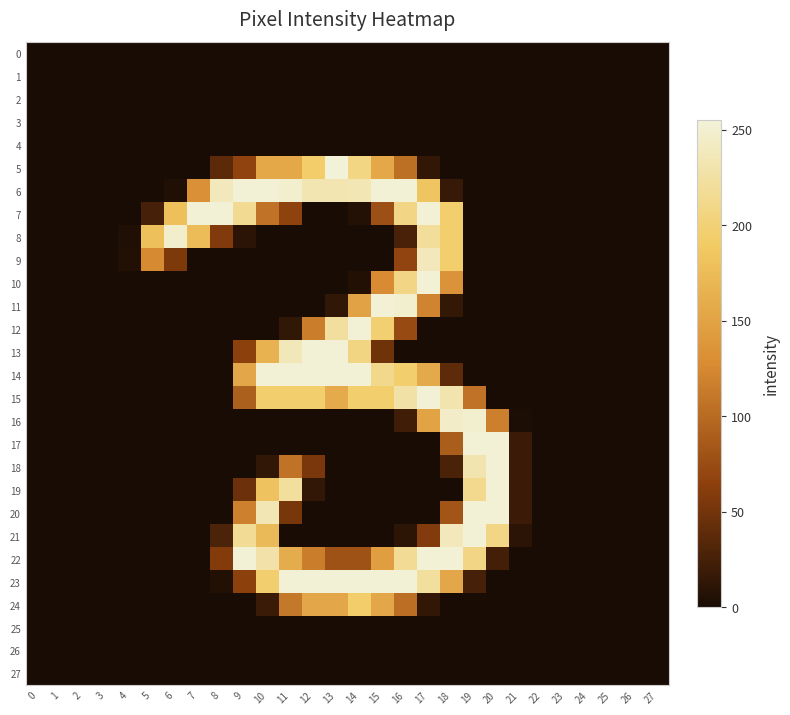

Reading right to left, transcribe all the data shown in this chart.

0: 27=0	26=0	25=0	24=0	23=0	22=0	21=0	20=0	19=0	18=0	17=0	16=0	15=0	14=0	13=0	12=0	11=0	10=0	9=0	8=0	7=0	6=0	5=0	4=0	3=0	2=0	1=0	0=0
1: 27=0	26=0	25=0	24=0	23=0	22=0	21=0	20=0	19=0	18=0	17=0	16=0	15=0	14=0	13=0	12=0	11=0	10=0	9=0	8=0	7=0	6=0	5=0	4=0	3=0	2=0	1=0	0=0
2: 27=0	26=0	25=0	24=0	23=0	22=0	21=0	20=0	19=0	18=0	17=0	16=0	15=0	14=0	13=0	12=0	11=0	10=0	9=0	8=0	7=0	6=0	5=0	4=0	3=0	2=0	1=0	0=0
3: 27=0	26=0	25=0	24=0	23=0	22=0	21=0	20=0	19=0	18=0	17=0	16=0	15=0	14=0	13=0	12=0	11=0	10=0	9=0	8=0	7=0	6=0	5=0	4=0	3=0	2=0	1=0	0=0
4: 27=0	26=0	25=0	24=0	23=0	22=0	21=0	20=0	19=0	18=0	17=0	16=0	15=0	14=0	13=0	12=0	11=0	10=0	9=0	8=0	7=0	6=0	5=0	4=0	3=0	2=0	1=0	0=0
5: 27=0	26=0	25=0	24=0	23=0	22=0	21=0	20=0	19=0	18=0	17=14	16=104	15=156	14=208	13=255	12=194	11=156	10=156	9=67	8=37	7=0	6=0	5=0	4=0	3=0	2=0	1=0	0=0
6: 27=0	26=0	25=0	24=0	23=0	22=0	21=0	20=0	19=0	18=16	17=185	16=253	15=253	14=235	13=234	12=233	11=250	10=253	9=253	8=239	7=132	6=4	5=0	4=0	3=0	2=0	1=0	0=0
7: 27=0	26=0	25=0	24=0	23=0	22=0	21=0	20=0	19=0	18=195	17=253	16=209	15=78	14=6	13=0	12=0	11=66	10=107	9=216	8=254	7=253	6=180	5=25	4=0	3=0	2=0	1=0	0=0
8: 27=0	26=0	25=0	24=0	23=0	22=0	21=0	20=0	19=0	18=195	17=221	16=26	15=0	14=0	13=0	12=0	11=0	10=0	9=10	8=57	7=176	6=247	5=180	4=4	3=0	2=0	1=0	0=0
9: 27=0	26=0	25=0	24=0	23=0	22=0	21=0	20=0	19=0	18=195	17=239	16=68	15=0	14=0	13=0	12=0	11=0	10=0	9=0	8=0	7=0	6=56	5=126	4=5	3=0	2=0	1=0	0=0
10: 27=0	26=0	25=0	24=0	23=0	22=0	21=0	20=0	19=0	18=135	17=254	16=209	15=127	14=5	13=0	12=0	11=0	10=0	9=0	8=0	7=0	6=0	5=0	4=0	3=0	2=0	1=0	0=0
11: 27=0	26=0	25=0	24=0	23=0	22=0	21=0	20=0	19=0	18=15	17=121	16=250	15=253	14=150	13=13	12=0	11=0	10=0	9=0	8=0	7=0	6=0	5=0	4=0	3=0	2=0	1=0	0=0
12: 27=0	26=0	25=0	24=0	23=0	22=0	21=0	20=0	19=0	18=0	17=0	16=73	15=198	14=253	13=224	12=116	11=13	10=0	9=0	8=0	7=0	6=0	5=0	4=0	3=0	2=0	1=0	0=0
13: 27=0	26=0	25=0	24=0	23=0	22=0	21=0	20=0	19=0	18=0	17=0	16=0	15=48	14=207	13=254	12=253	11=237	10=166	9=64	8=0	7=0	6=0	5=0	4=0	3=0	2=0	1=0	0=0
14: 27=0	26=0	25=0	24=0	23=0	22=0	21=0	20=0	19=0	18=38	17=157	16=195	15=212	14=253	13=254	12=253	11=253	10=253	9=154	8=0	7=0	6=0	5=0	4=0	3=0	2=0	1=0	0=0
15: 27=0	26=0	25=0	24=0	23=0	22=0	21=0	20=0	19=107	18=232	17=254	16=227	15=195	14=195	13=158	12=195	11=195	10=195	9=91	8=0	7=0	6=0	5=0	4=0	3=0	2=0	1=0	0=0
16: 27=0	26=0	25=0	24=0	23=0	22=0	21=2	20=117	19=250	18=246	17=151	16=21	15=0	14=0	13=0	12=0	11=0	10=0	9=0	8=0	7=0	6=0	5=0	4=0	3=0	2=0	1=0	0=0
17: 27=0	26=0	25=0	24=0	23=0	22=0	21=19	20=253	19=253	18=89	17=0	16=0	15=0	14=0	13=0	12=0	11=0	10=0	9=0	8=0	7=0	6=0	5=0	4=0	3=0	2=0	1=0	0=0
18: 27=0	26=0	25=0	24=0	23=0	22=0	21=19	20=253	19=232	18=27	17=0	16=0	15=0	14=0	13=0	12=54	11=107	10=13	9=0	8=0	7=0	6=0	5=0	4=0	3=0	2=0	1=0	0=0
19: 27=0	26=0	25=0	24=0	23=0	22=0	21=19	20=253	19=214	18=0	17=0	16=0	15=0	14=0	13=0	12=14	11=222	10=183	9=46	8=0	7=0	6=0	5=0	4=0	3=0	2=0	1=0	0=0
20: 27=0	26=0	25=0	24=0	23=0	22=0	21=19	20=254	19=254	18=82	17=0	16=0	15=0	14=0	13=0	12=0	11=53	10=235	9=118	8=0	7=0	6=0	5=0	4=0	3=0	2=0	1=0	0=0
21: 27=0	26=0	25=0	24=0	23=0	22=0	21=10	20=209	19=253	18=239	17=58	16=11	15=0	14=0	13=0	12=0	11=0	10=174	9=217	8=28	7=0	6=0	5=0	4=0	3=0	2=0	1=0	0=0
22: 27=0	26=0	25=0	24=0	23=0	22=0	21=0	20=24	19=209	18=254	17=253	16=217	15=146	14=79	13=79	12=116	11=160	10=229	9=253	8=59	7=0	6=0	5=0	4=0	3=0	2=0	1=0	0=0
23: 27=0	26=0	25=0	24=0	23=0	22=0	21=0	20=0	19=25	18=154	17=222	16=253	15=253	14=253	13=254	12=253	11=253	10=196	9=64	8=5	7=0	6=0	5=0	4=0	3=0	2=0	1=0	0=0
24: 27=0	26=0	25=0	24=0	23=0	22=0	21=0	20=0	19=0	18=0	17=14	16=103	15=155	14=193	13=155	12=155	11=111	10=18	9=0	8=0	7=0	6=0	5=0	4=0	3=0	2=0	1=0	0=0
25: 27=0	26=0	25=0	24=0	23=0	22=0	21=0	20=0	19=0	18=0	17=0	16=0	15=0	14=0	13=0	12=0	11=0	10=0	9=0	8=0	7=0	6=0	5=0	4=0	3=0	2=0	1=0	0=0
26: 27=0	26=0	25=0	24=0	23=0	22=0	21=0	20=0	19=0	18=0	17=0	16=0	15=0	14=0	13=0	12=0	11=0	10=0	9=0	8=0	7=0	6=0	5=0	4=0	3=0	2=0	1=0	0=0
27: 27=0	26=0	25=0	24=0	23=0	22=0	21=0	20=0	19=0	18=0	17=0	16=0	15=0	14=0	13=0	12=0	11=0	10=0	9=0	8=0	7=0	6=0	5=0	4=0	3=0	2=0	1=0	0=0